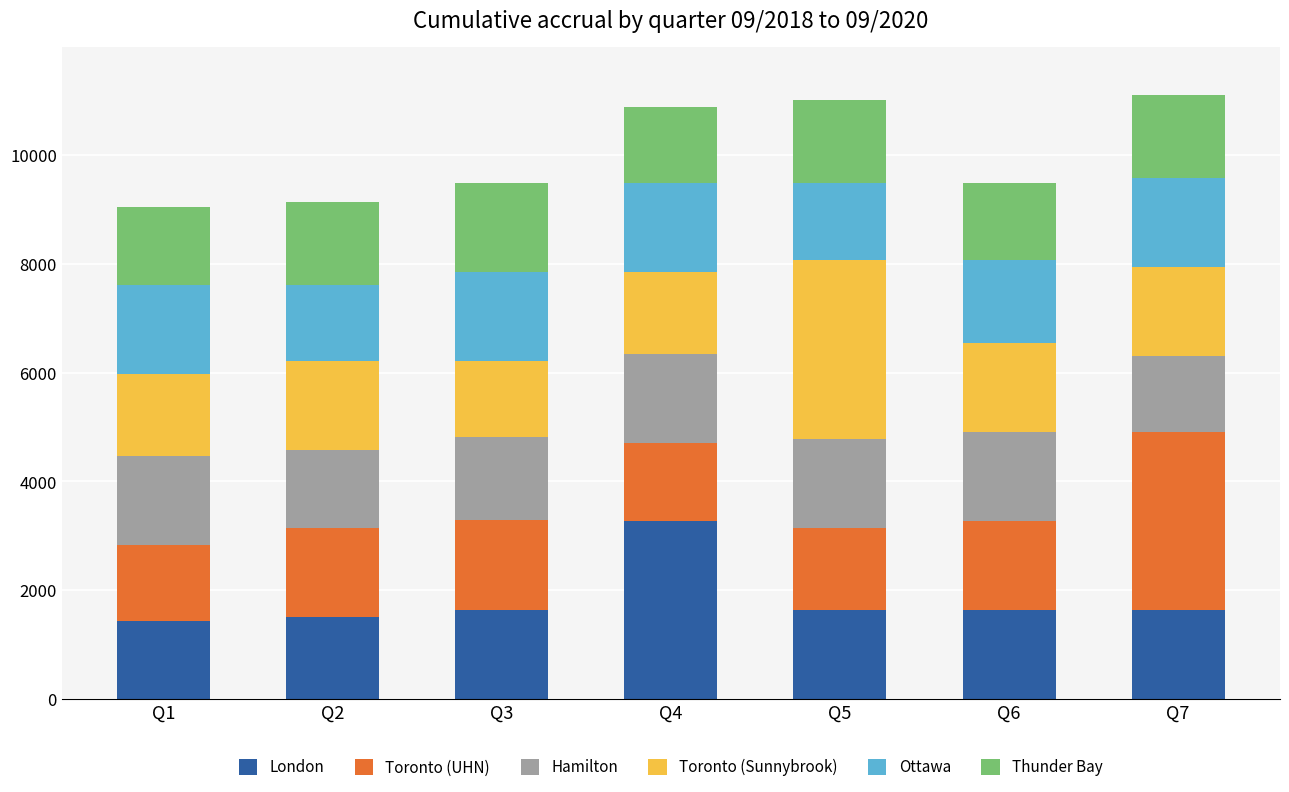

What is the total value across all series at Q4?

10888.2